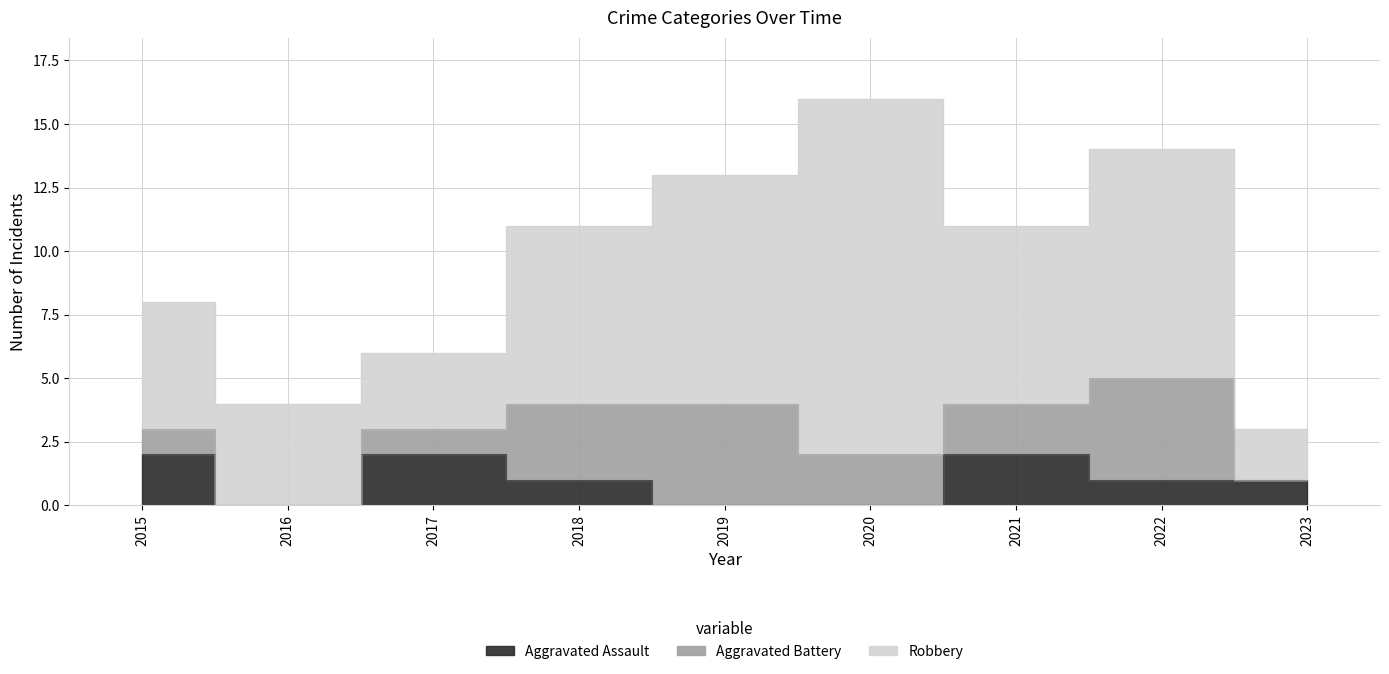

Is it true that Aggravated Assault equals 2 at 2015?

True